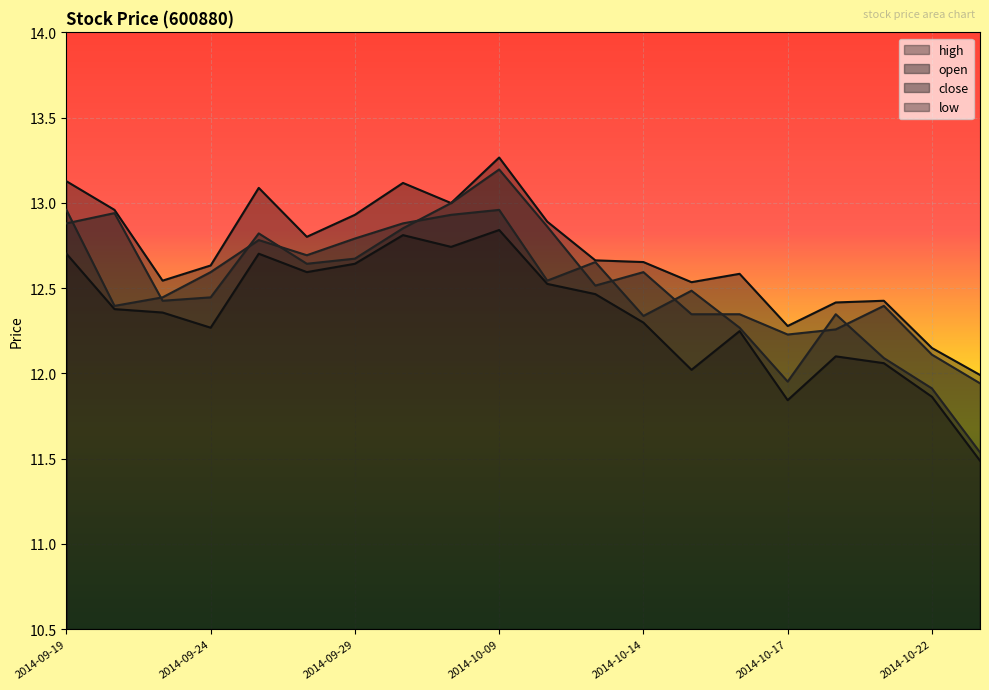

What is the sum of the high values at 2014-10-22 and 2014-09-22?

25.1